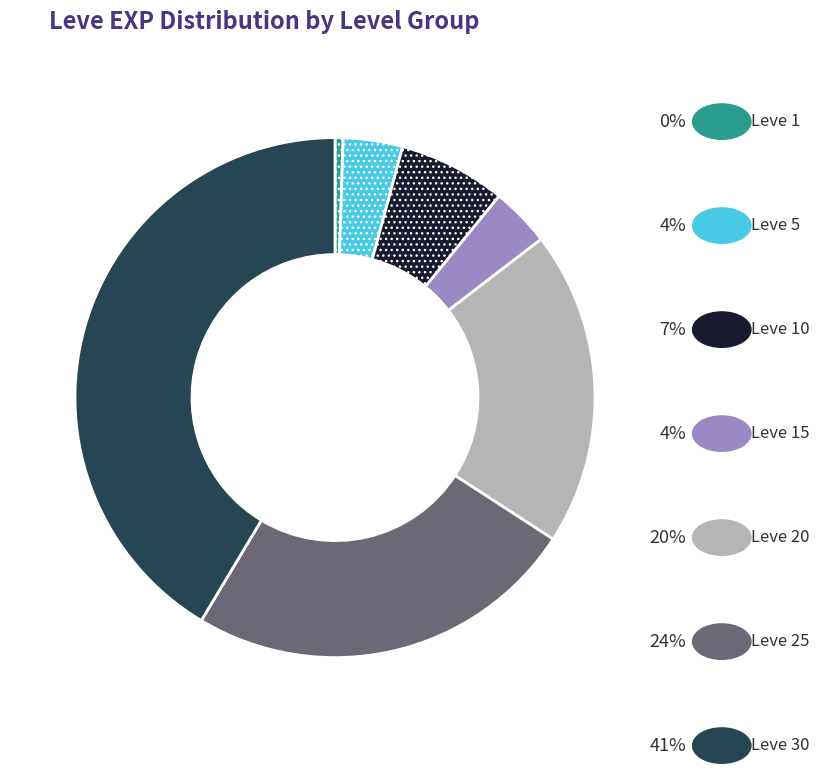

Is there any slice that represents more than half of the pie?

No